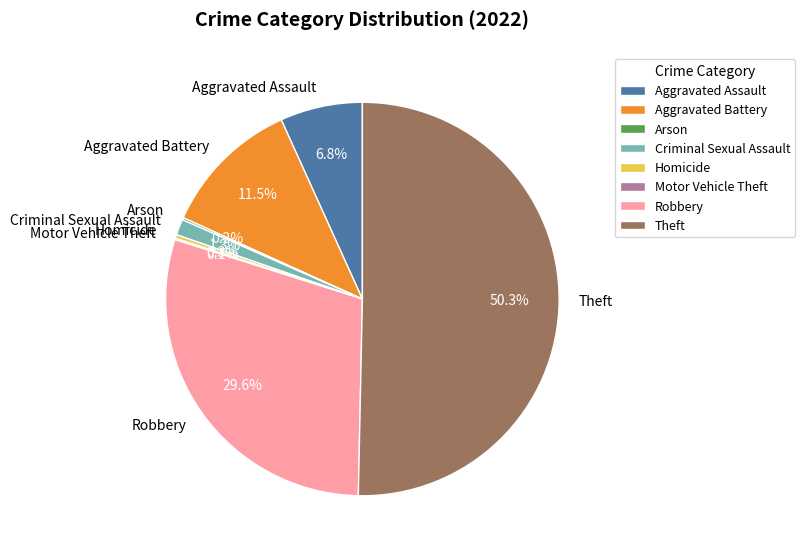

What is the largest slice in the pie chart?

Theft